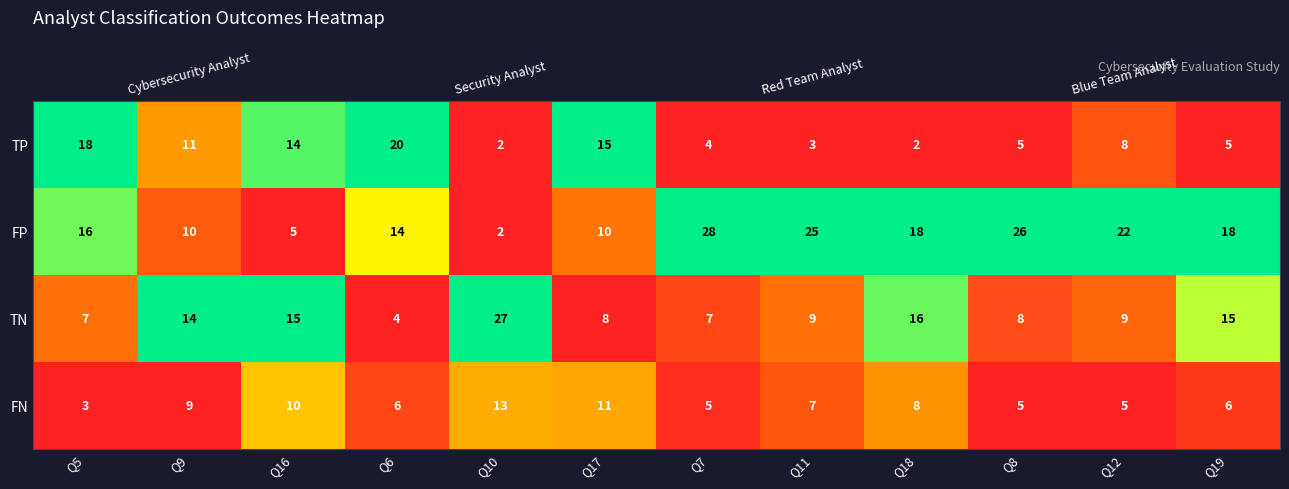

The value of row_3 at Q16 is 0.8. True or false?

False